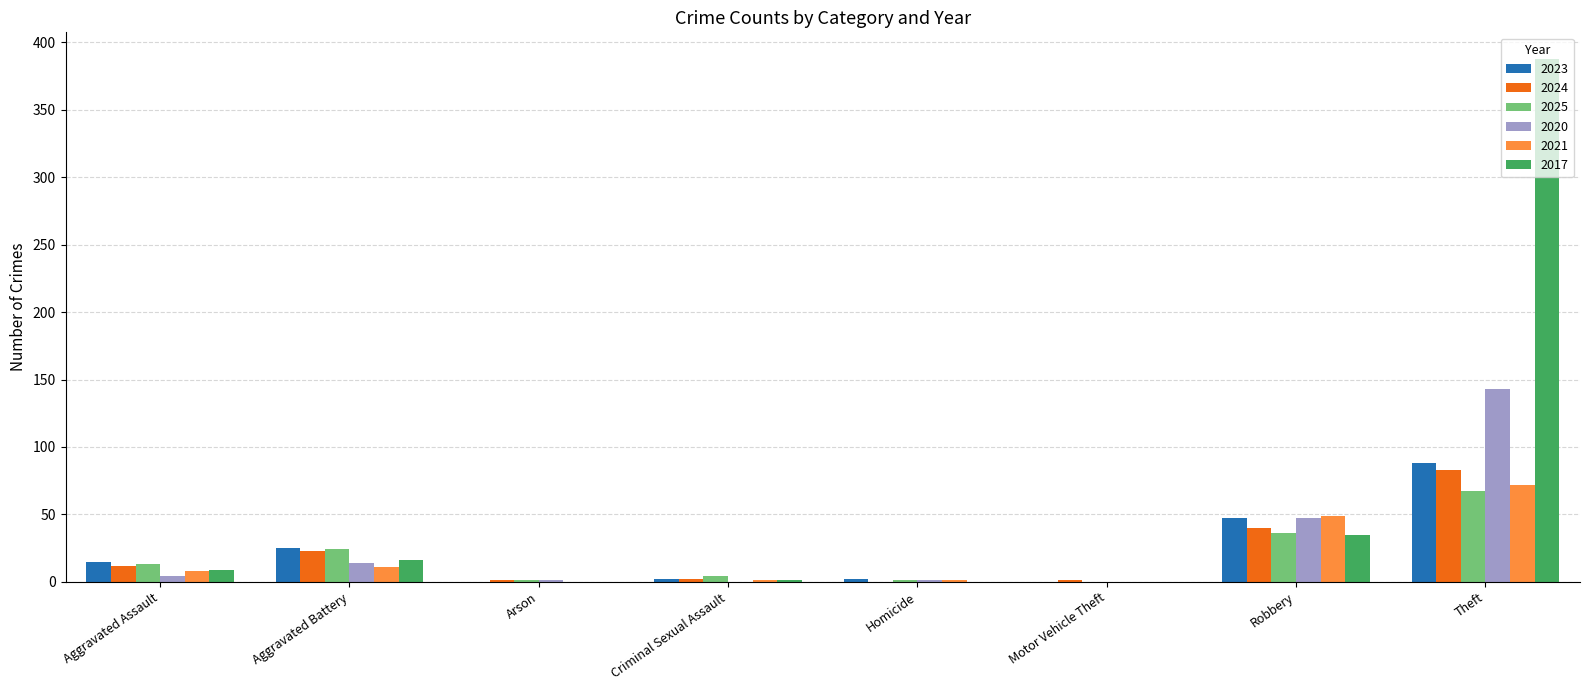

Does the chart contain stacked bars?

No